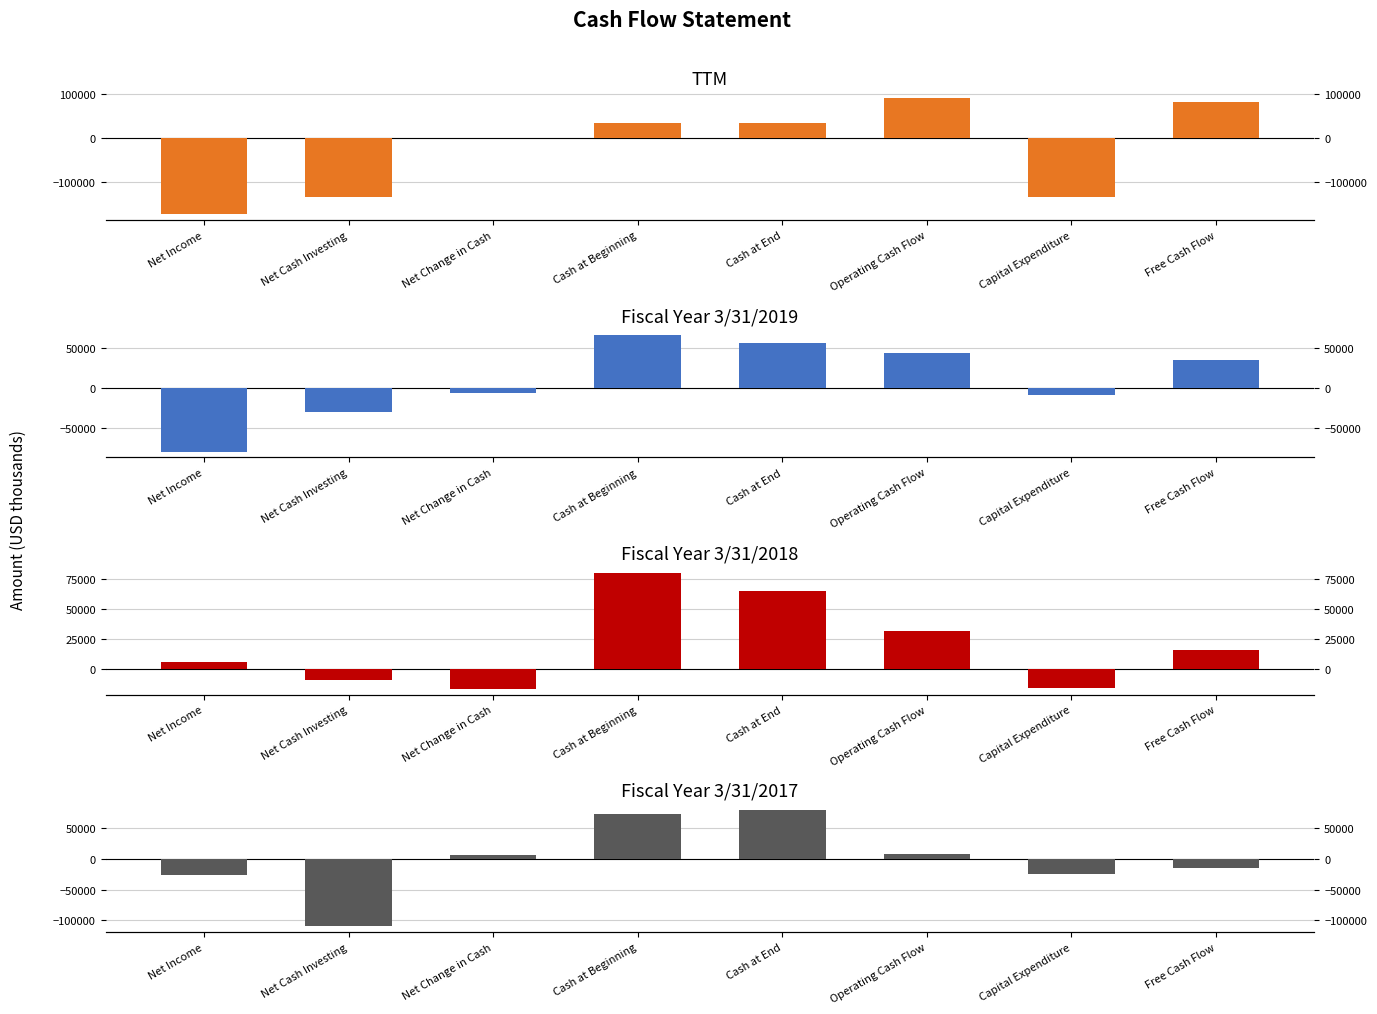

Rank the series by their average value, from highest to lowest.

3/31/2018, 3/31/2019, 3/31/2017, TTM